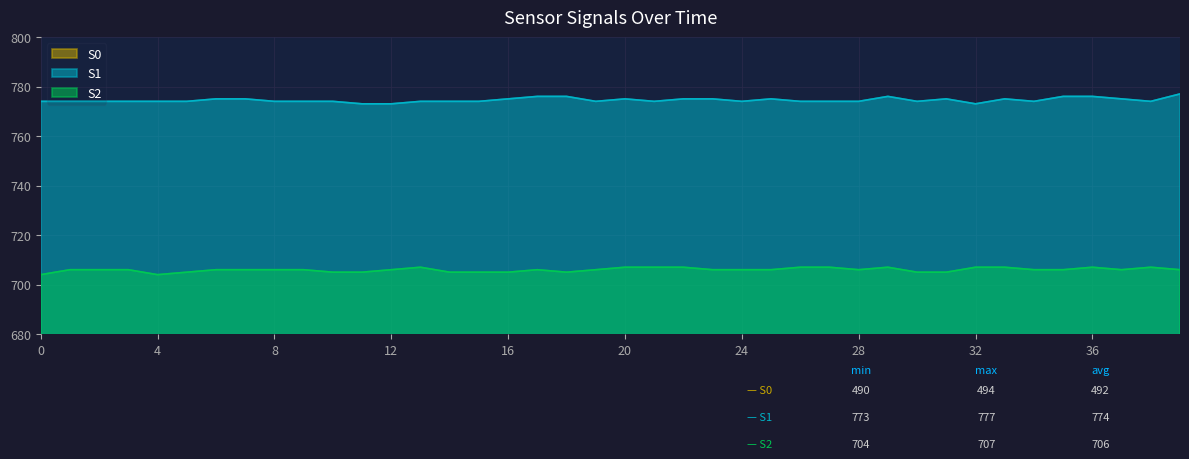

How many data points in S0 are above 492?

9